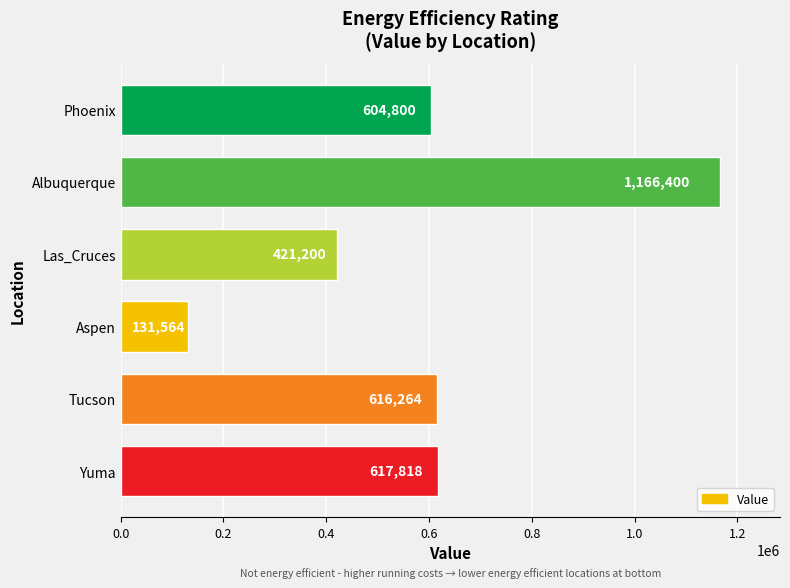

What is the difference between the maximum and second lowest values?

745200.0